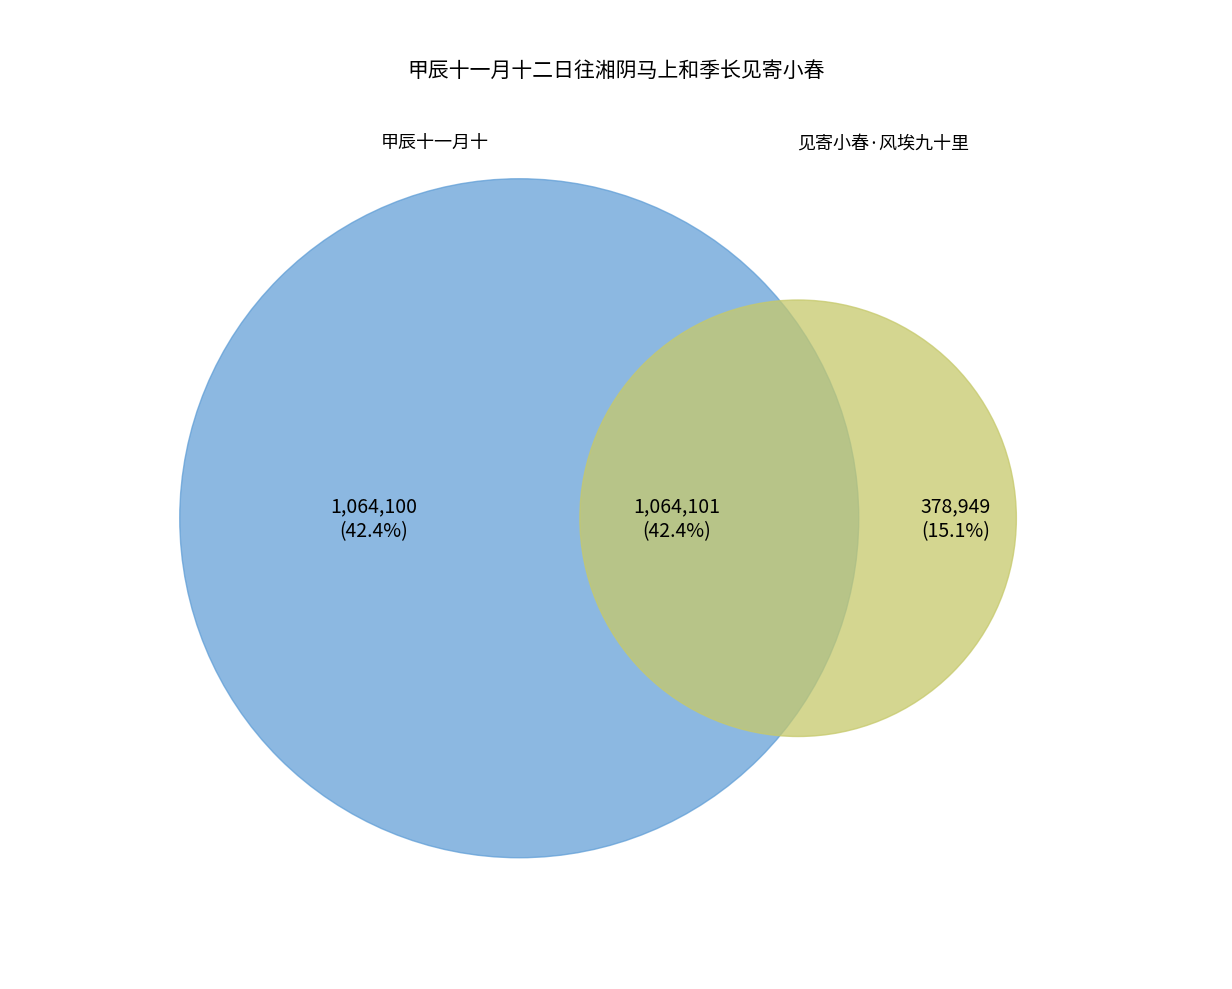

Is the sum of 甲辰十一月十二日往湘阴马上和季长见寄小春二首 其二 and 甲辰十一月十二日往湘阴马上和季长见寄小春二首 其一 greater than half?

Yes